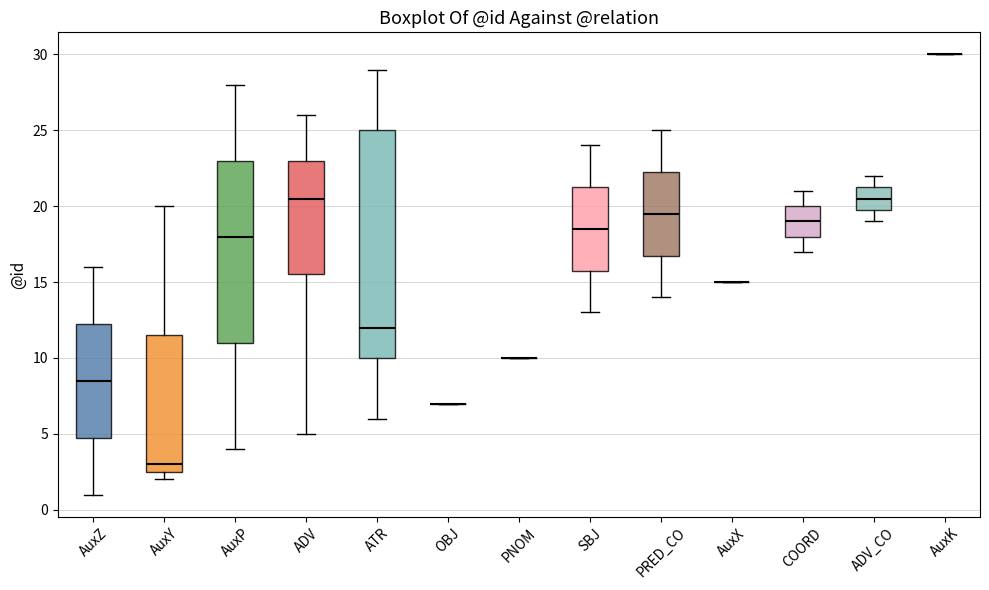

Where is the upper edge of the box for ATR on the y-axis? The values are not printed on the chart, so give them approximately, as read against the axis.

25.0